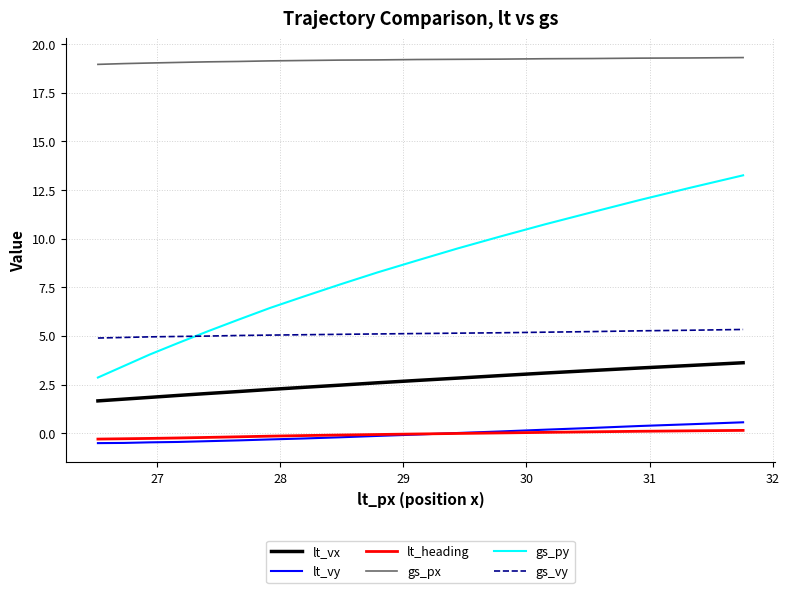

What is the maximum value shown in the chart?

19.3